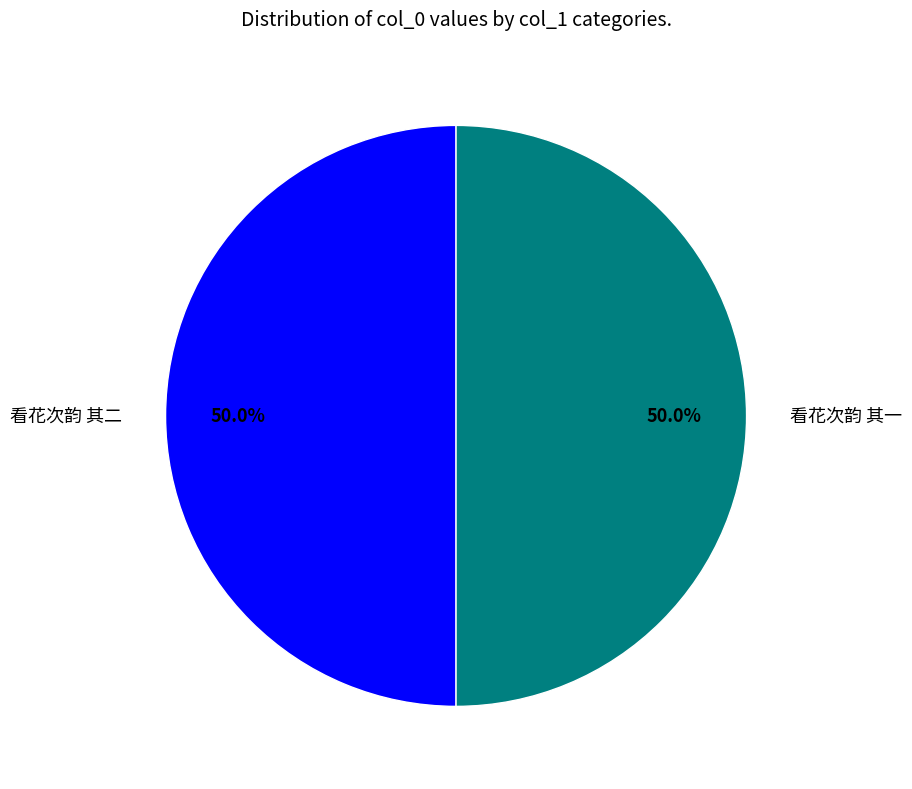

To the nearest percent, what percentage of the pie is 看花次韵 其二?

50%